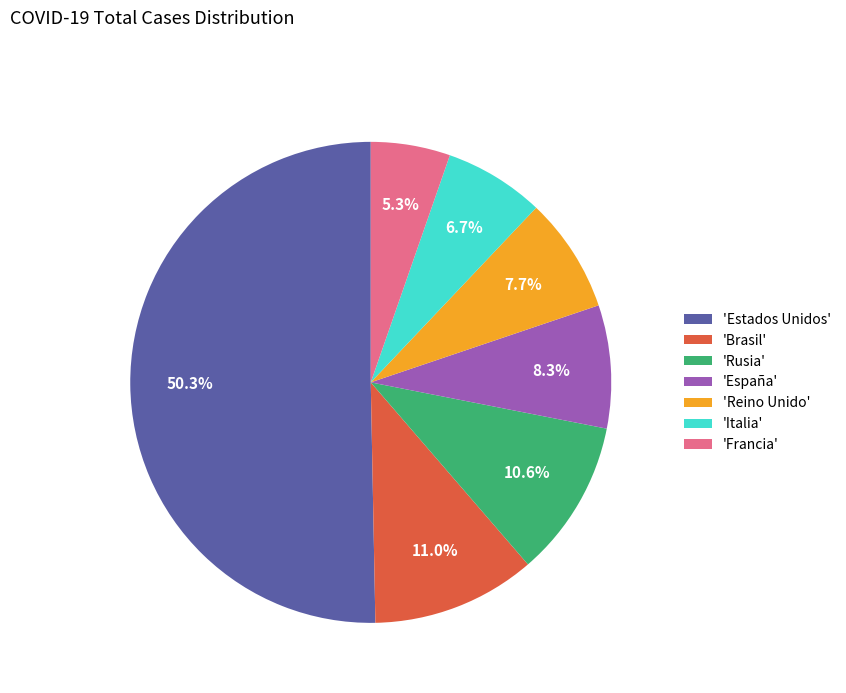

Does 'Francia' account for over 50% of the chart?

No